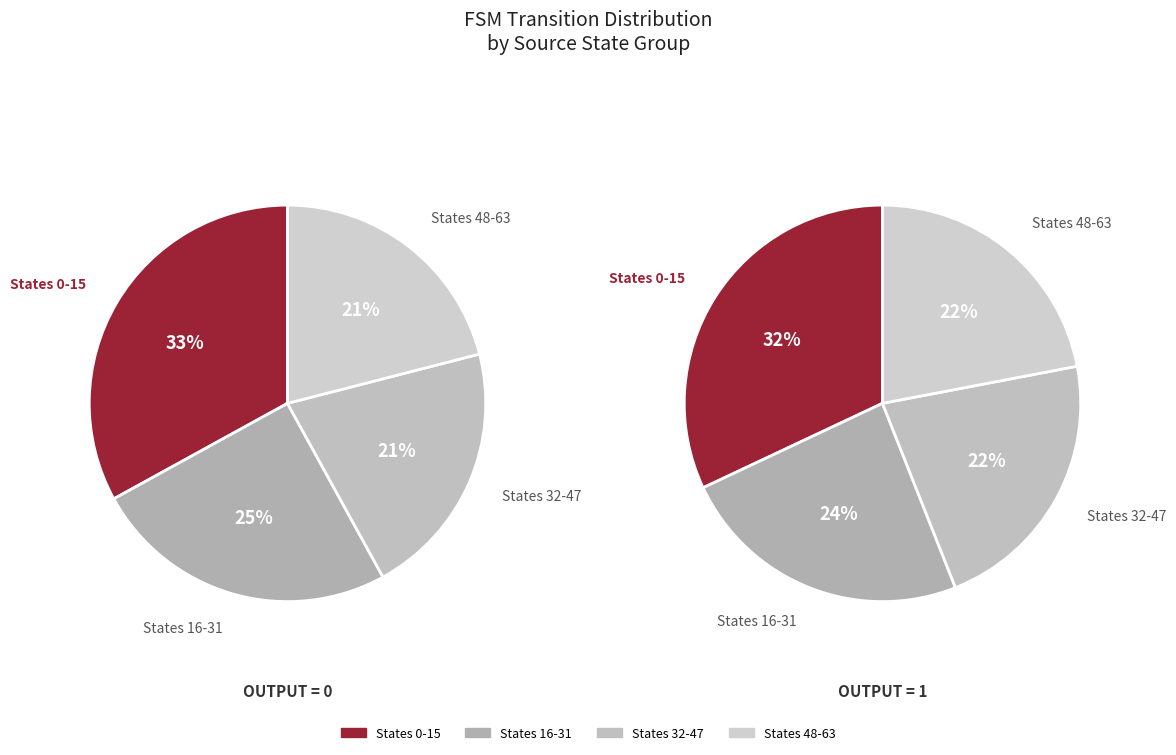

The source_state 48-63 slice represents 29% of the pie. True or false?

False